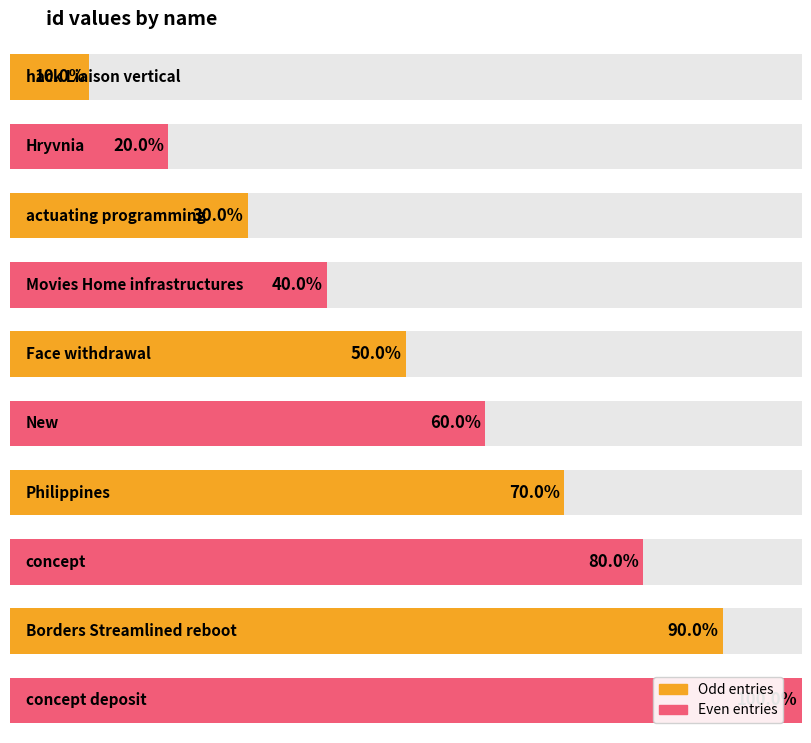

What is the difference between the values at concept deposit and Hryvnia?

8